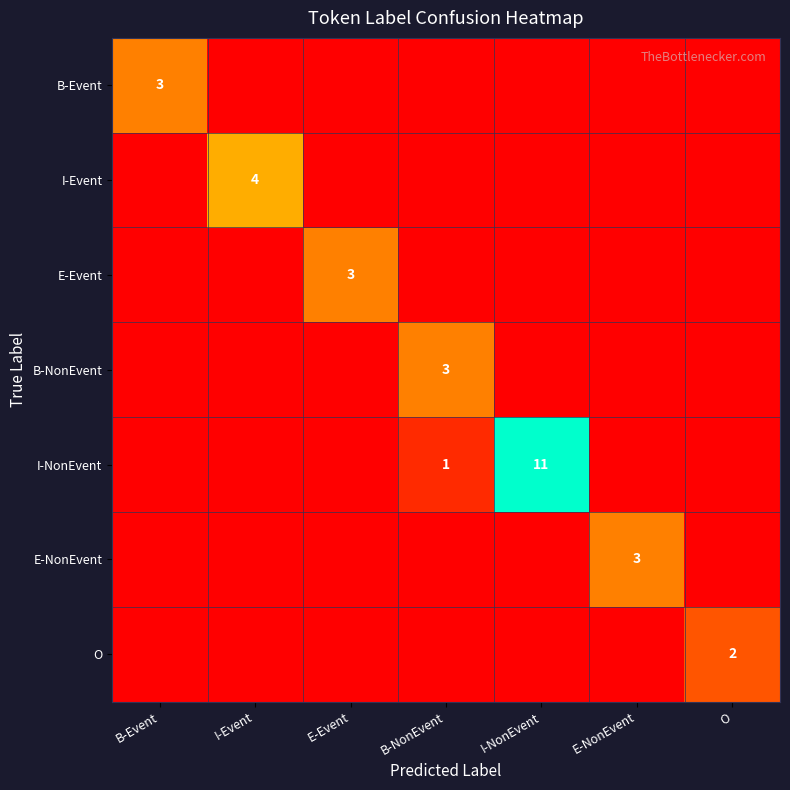

Which has a higher value, B-Event or I-NonEvent?

B-Event